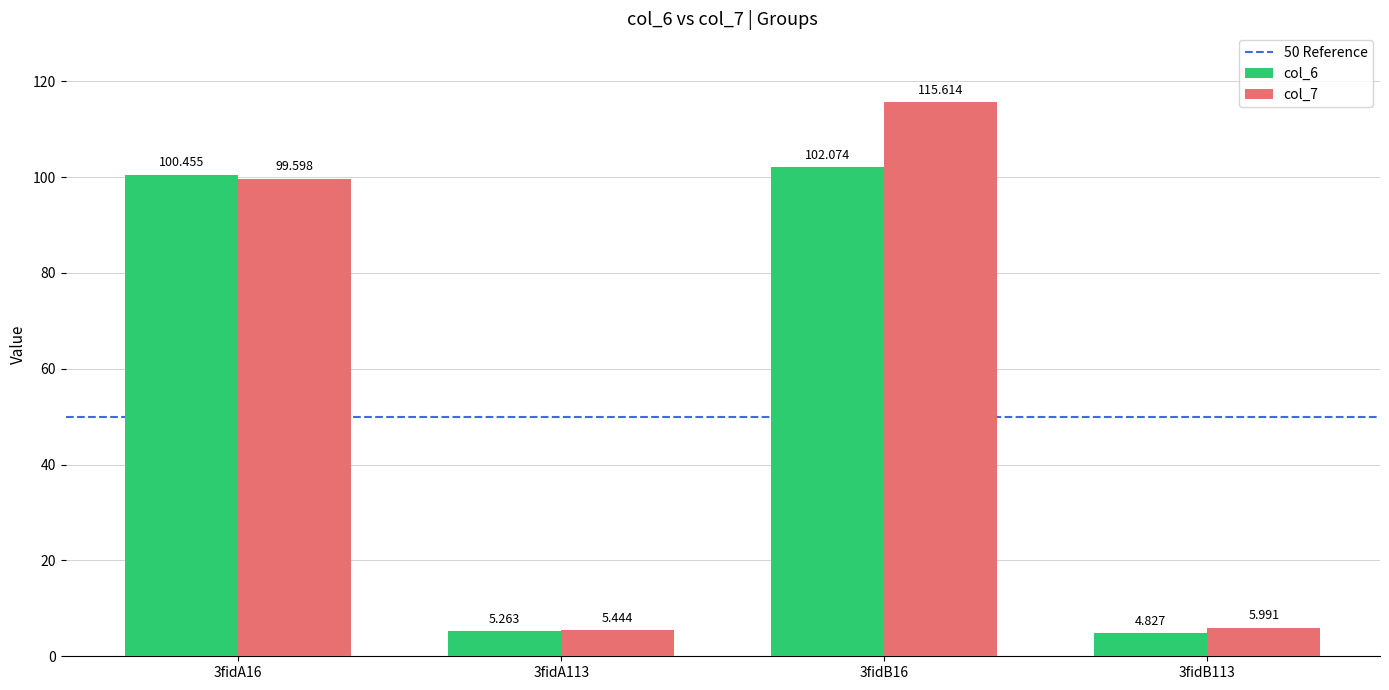

What is the label of the 4th bar from the left?

3fidB113